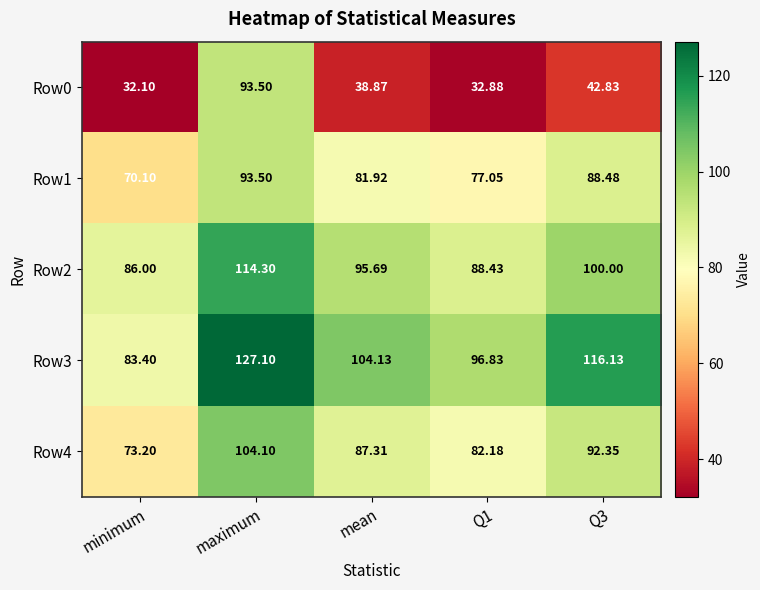

At which label is Row4 closest to 88?

mean